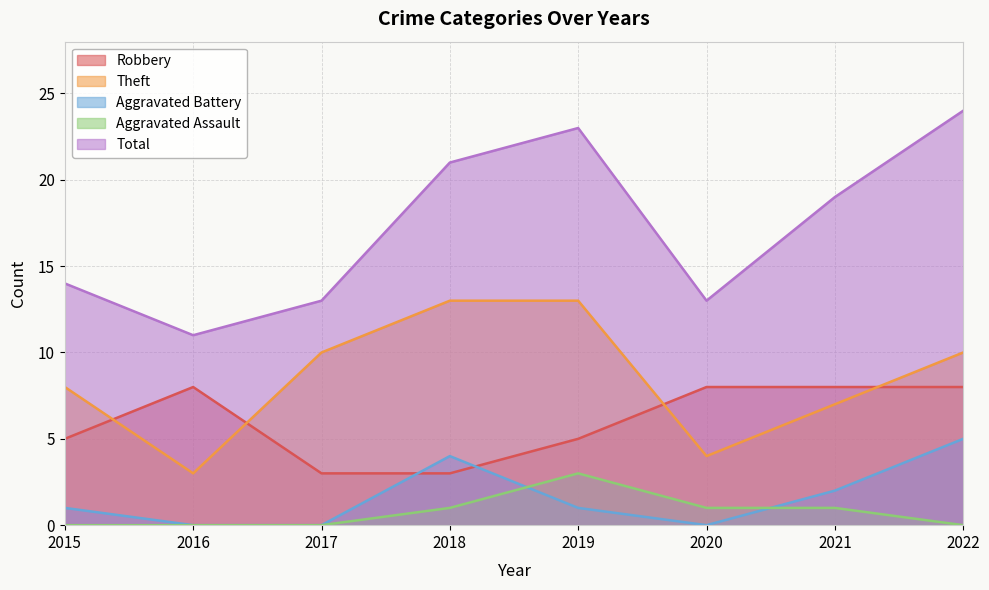

Reading left to right, list all the values displayed in this chart.

Robbery: 5	8	3	3	5	8	8	8
Theft: 8	3	10	13	13	4	7	10
Aggravated Battery: 1	0	0	4	1	0	2	5
Aggravated Assault: 0	0	0	1	3	1	1	0
Total: 14	11	13	21	23	13	19	24